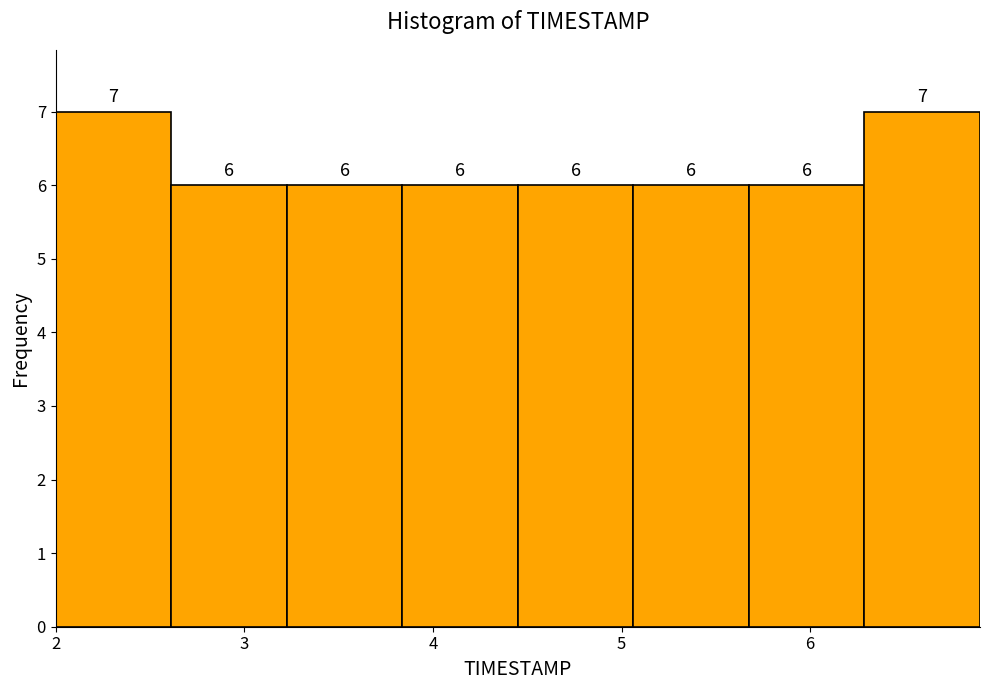

Reading left to right, transcribe this chart: for each bar, give the range it covers on the x-axis and its height. The bar edges are not printed on the chart, so give them approximately, as read against the axis.

2.0 to 2.6: 7
2.6 to 3.2: 6
3.2 to 3.8: 6
3.8 to 4.5: 6
4.5 to 5.1: 6
5.1 to 5.7: 6
5.7 to 6.3: 6
6.3 to 6.9: 7